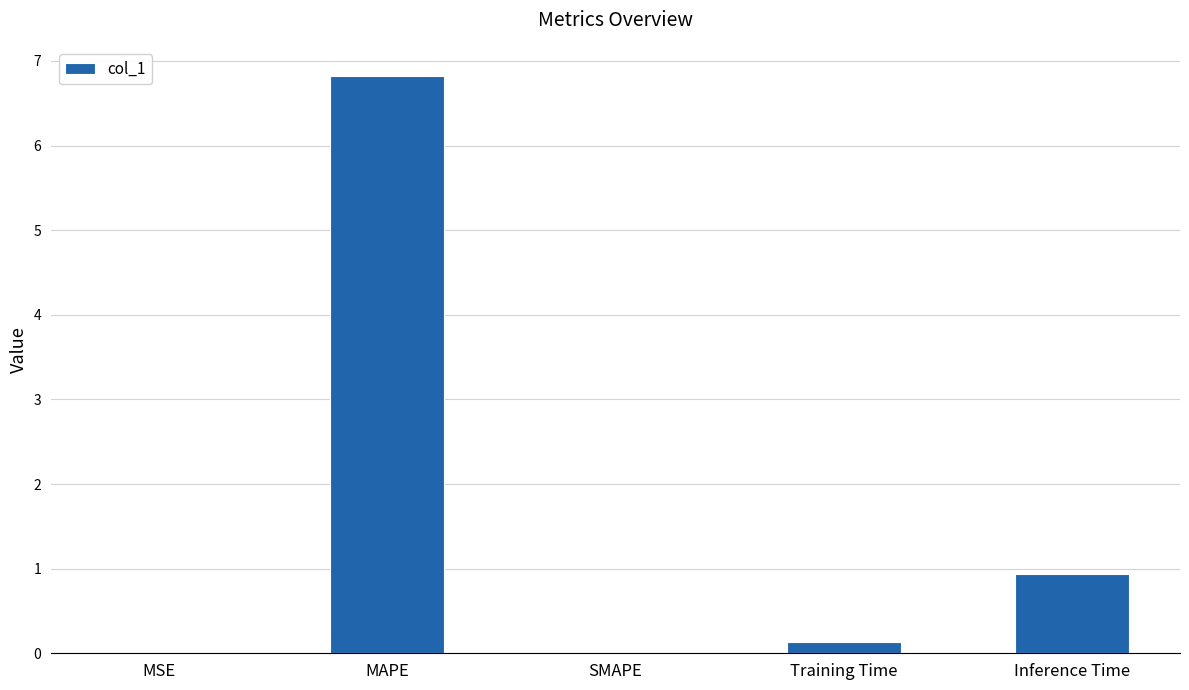

Is it true that the value at MSE is 0.0?

True